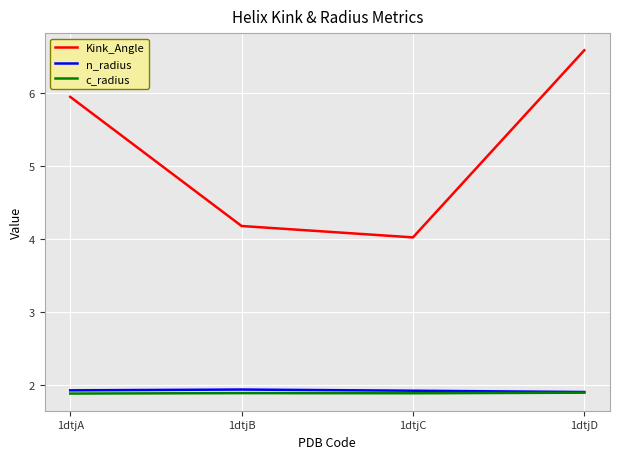

At which label is Kink_Angle closest to 5?

1dtjB